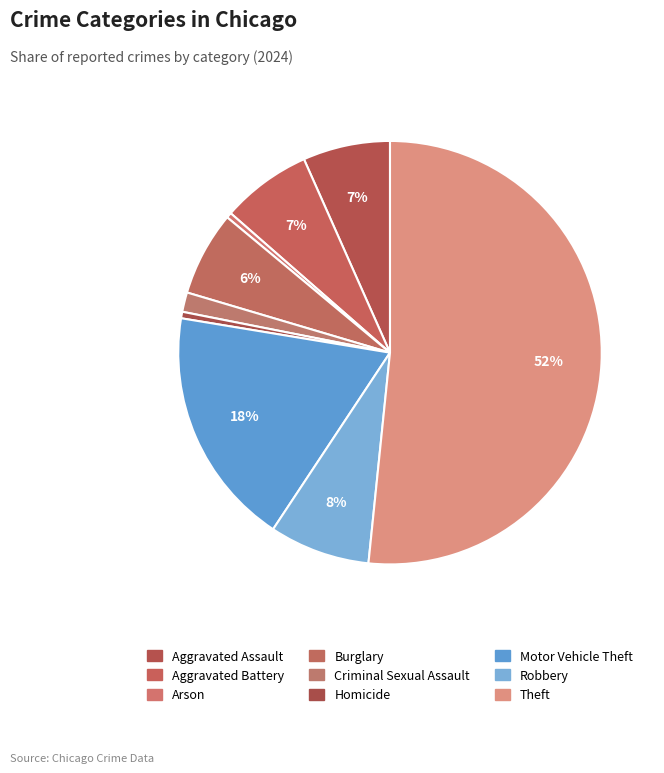

Is it true that Aggravated Battery is 7% of the pie?

True